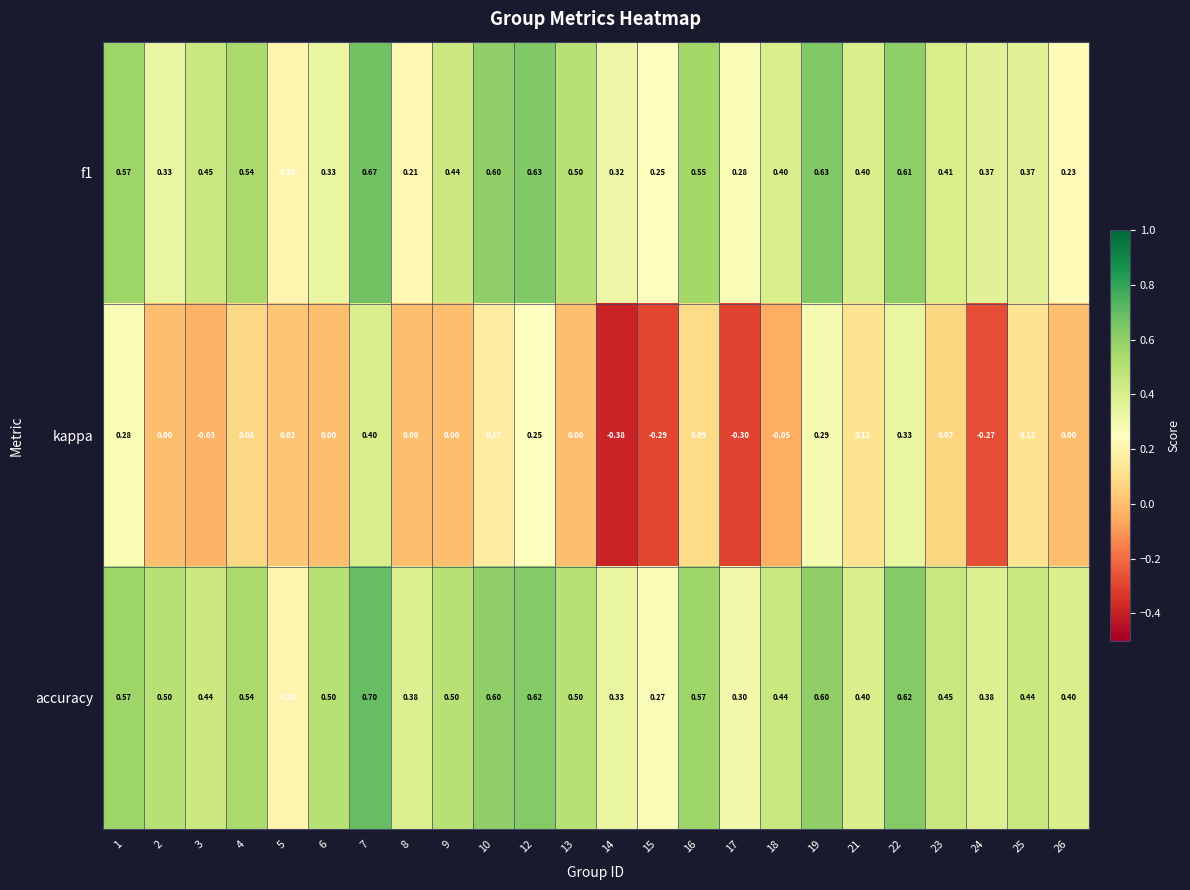

Which series has the largest range (max minus min)?

kappa